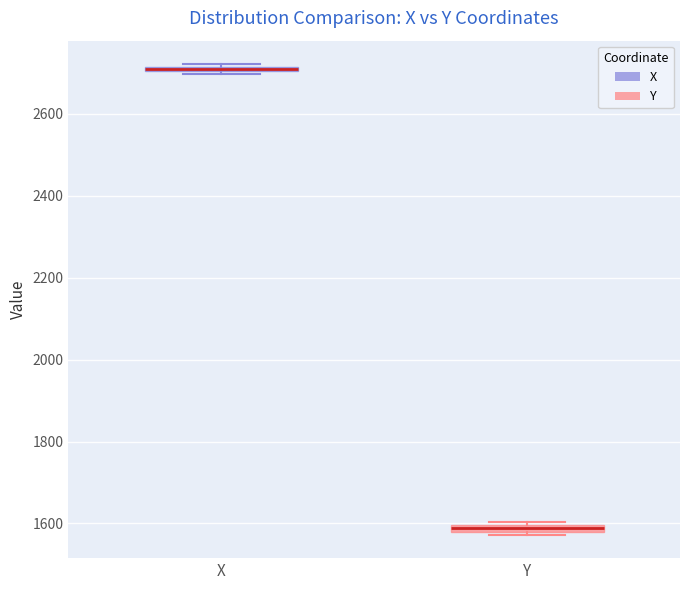

Which box's median line is the highest?

X